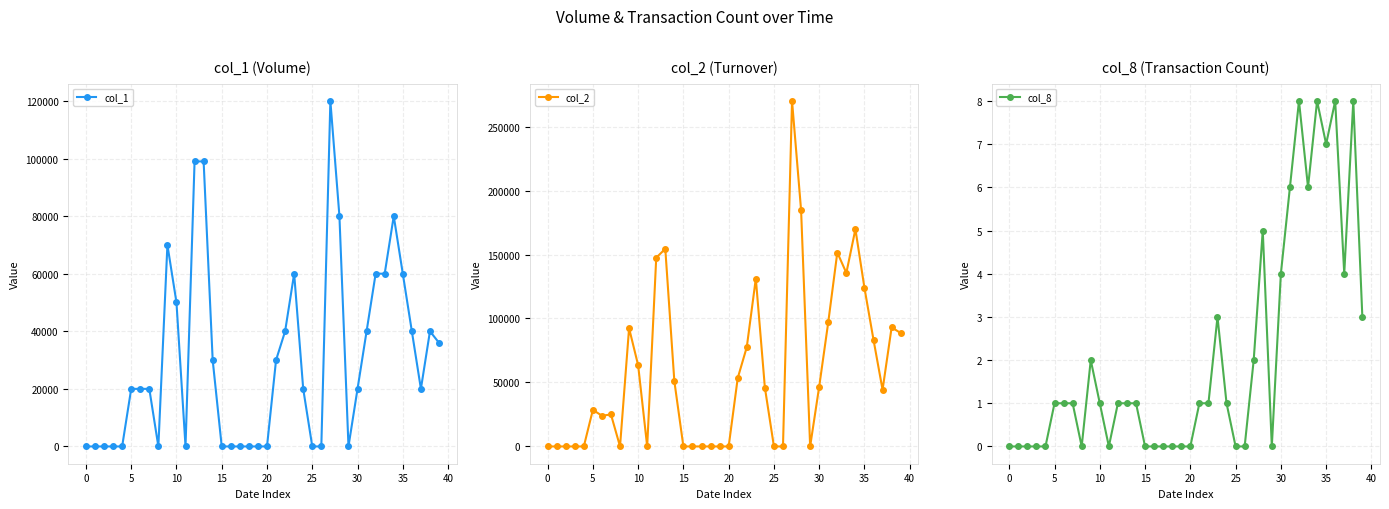

Is it true that col_2 equals 169800 at 34?

True